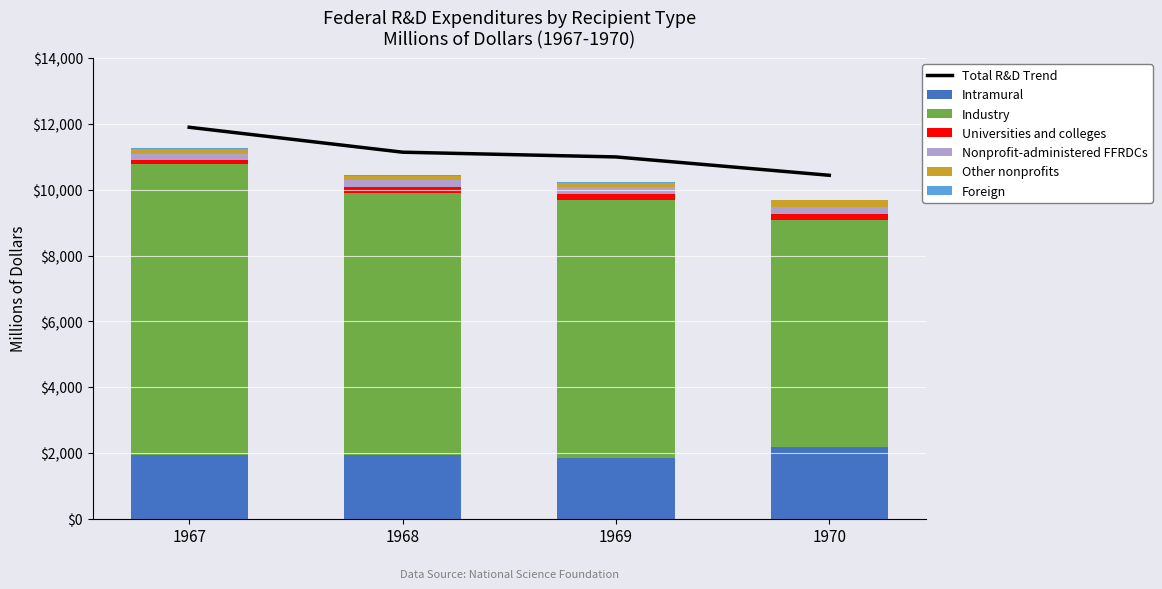

Which series has the largest total across all categories?

Industry